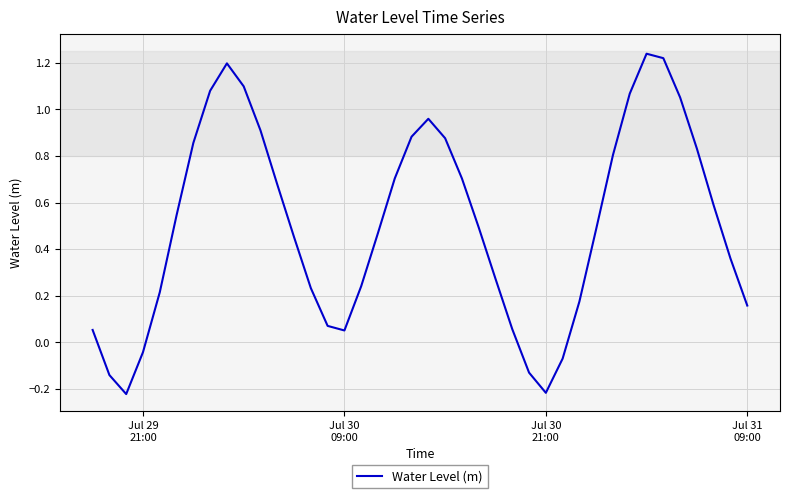

What is the difference between the maximum and minimum values?

1.5